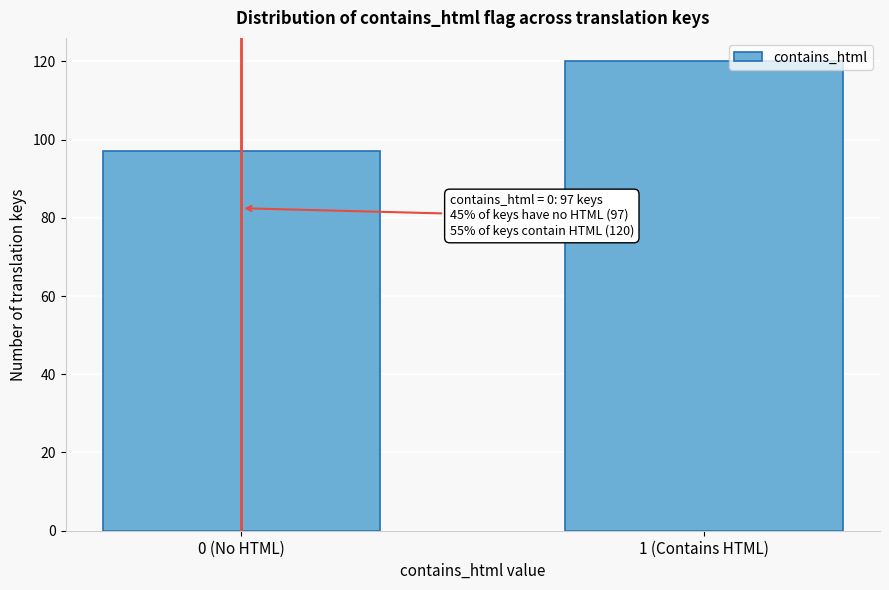

Reading left to right, extract all data points from this chart.

0 (No HTML)=97	1 (Contains HTML)=120